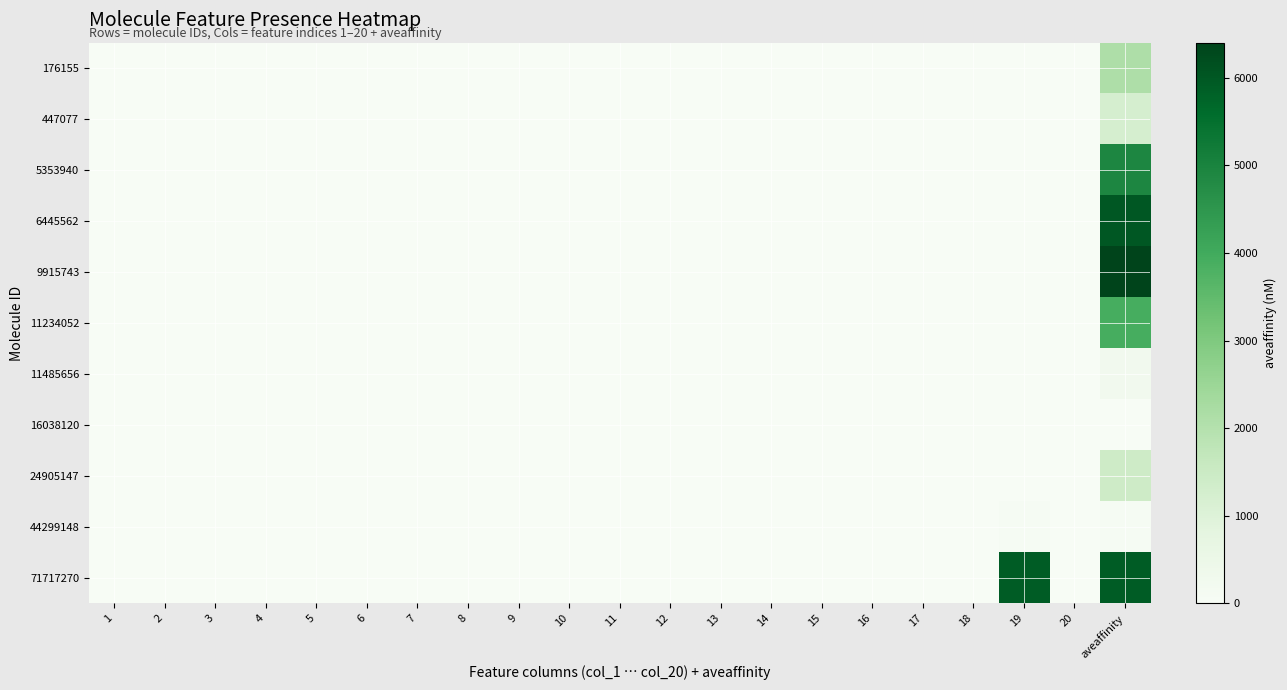

Rank the series by their maximum value, from highest to lowest.

9915743, 6445562, 71717270, 5353940, 11234052, 176155, 24905147, 447077, 11485656, 44299148, 16038120